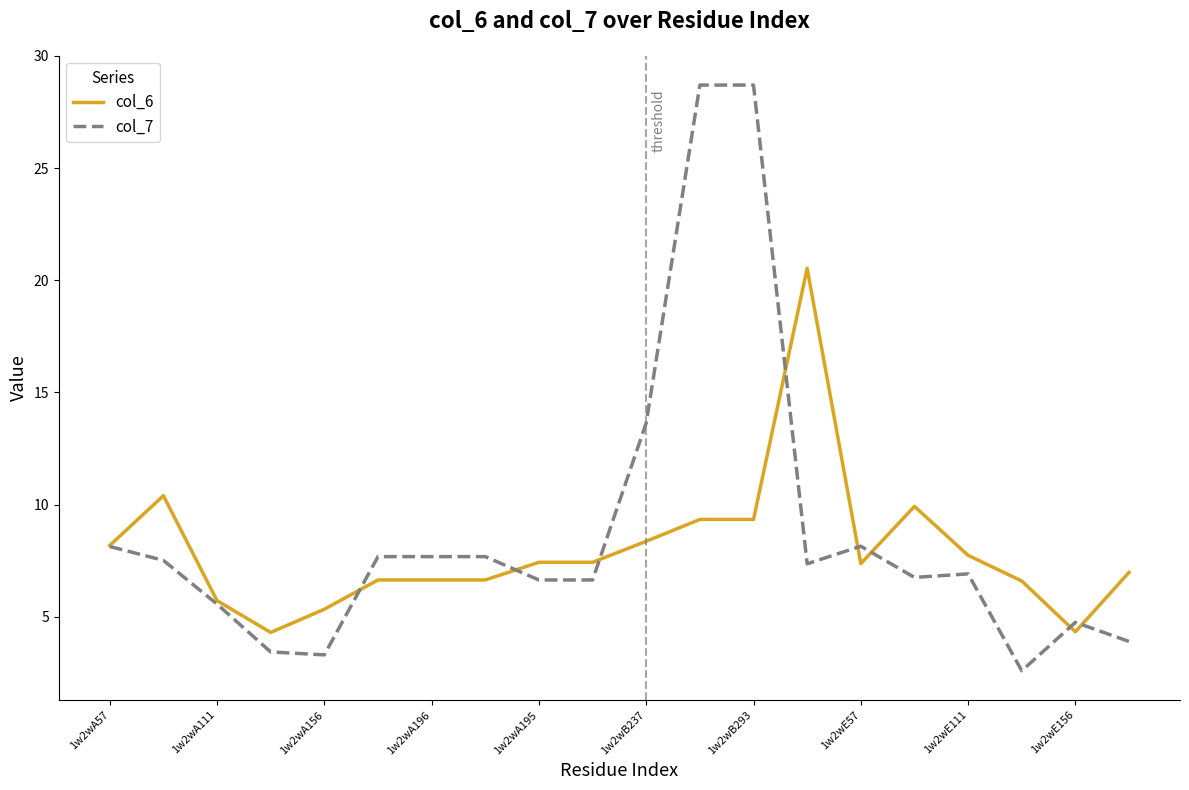

How many distinct data groups are displayed?

2